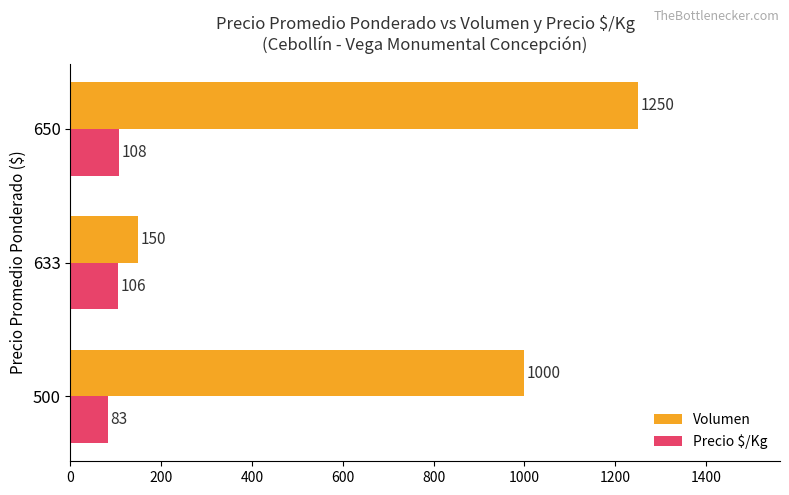

How many values in the Volumen series are below 1000?

1